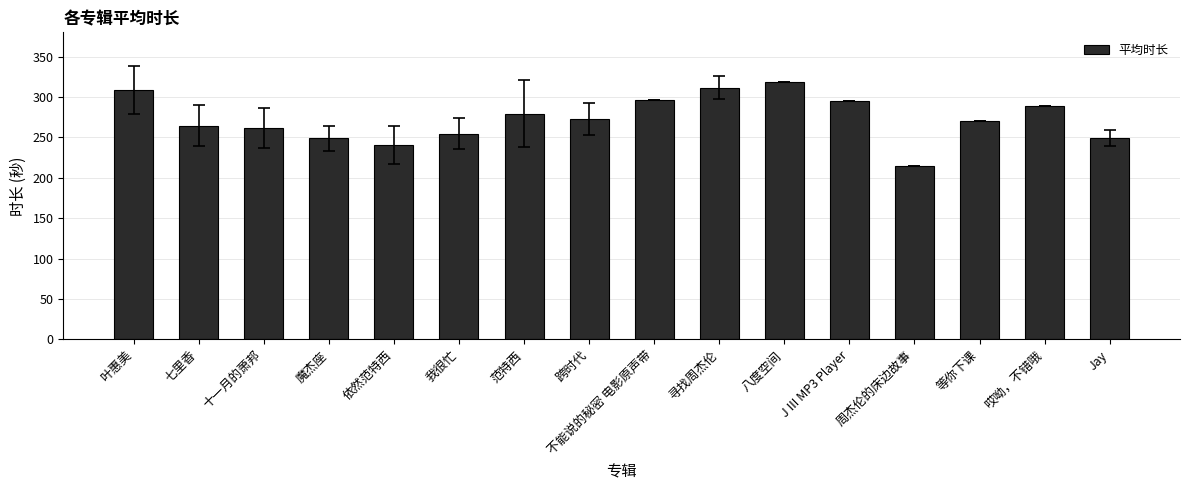

What is the difference between the values at 范特西 and 十一月的萧邦?

17.9